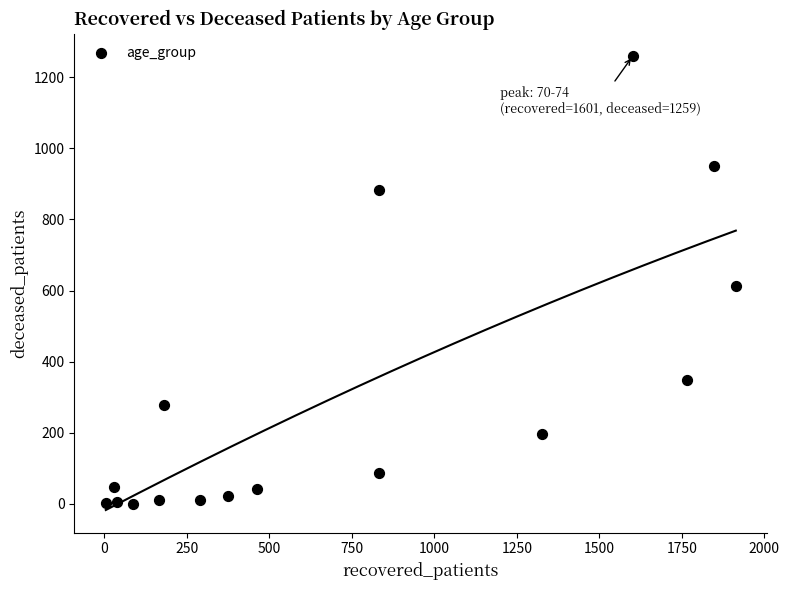

What is the range of X values (max minus min)?

1910